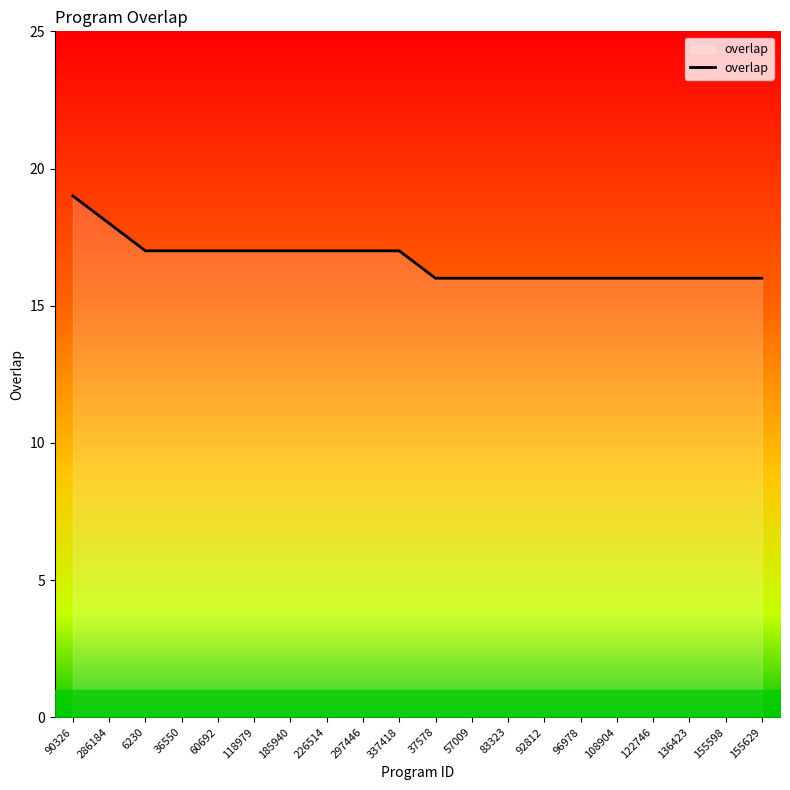

How many values are between 16 and 17?

18